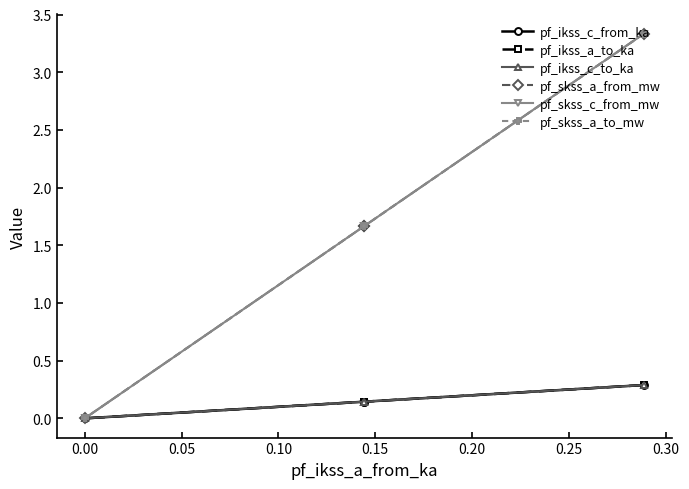

True or false: pf_ikss_a_to_ka has more than 1 points higher than both neighbors.

False